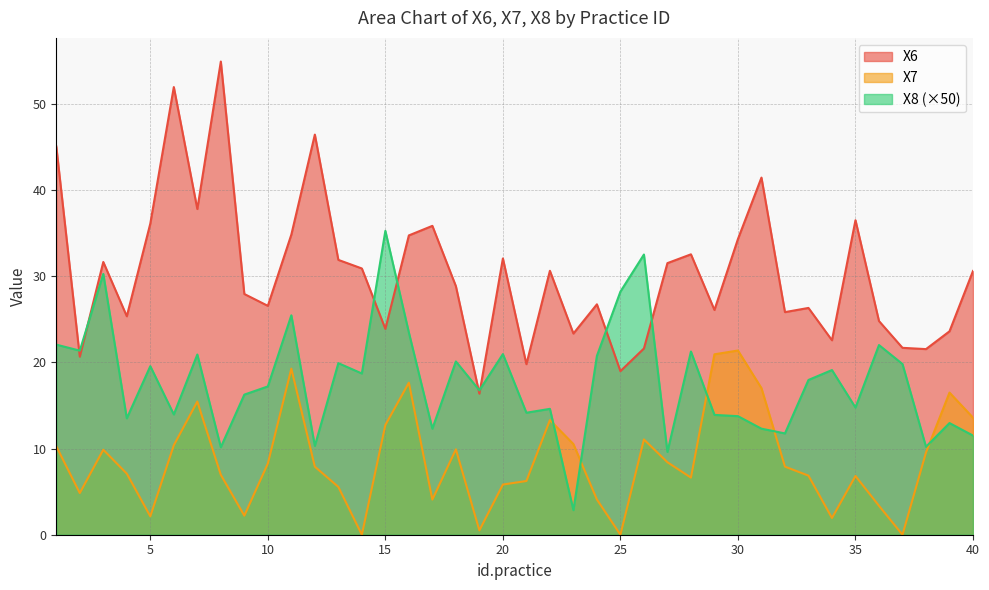

How many interior local valleys does the X8 series have?

14